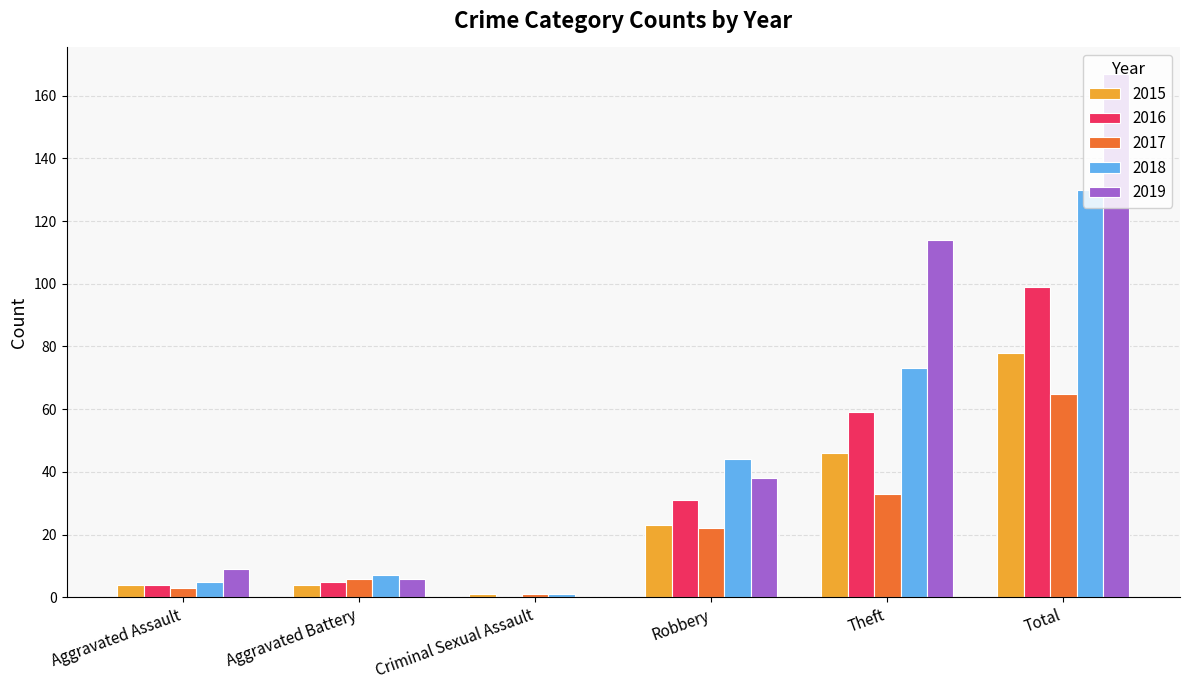

Reading left to right, what are all the values shown in this chart?

2015: 4	4	1	23	46	78
2016: 4	5	0	31	59	99
2017: 3	6	1	22	33	65
2018: 5	7	1	44	73	130
2019: 9	6	0	38	114	167